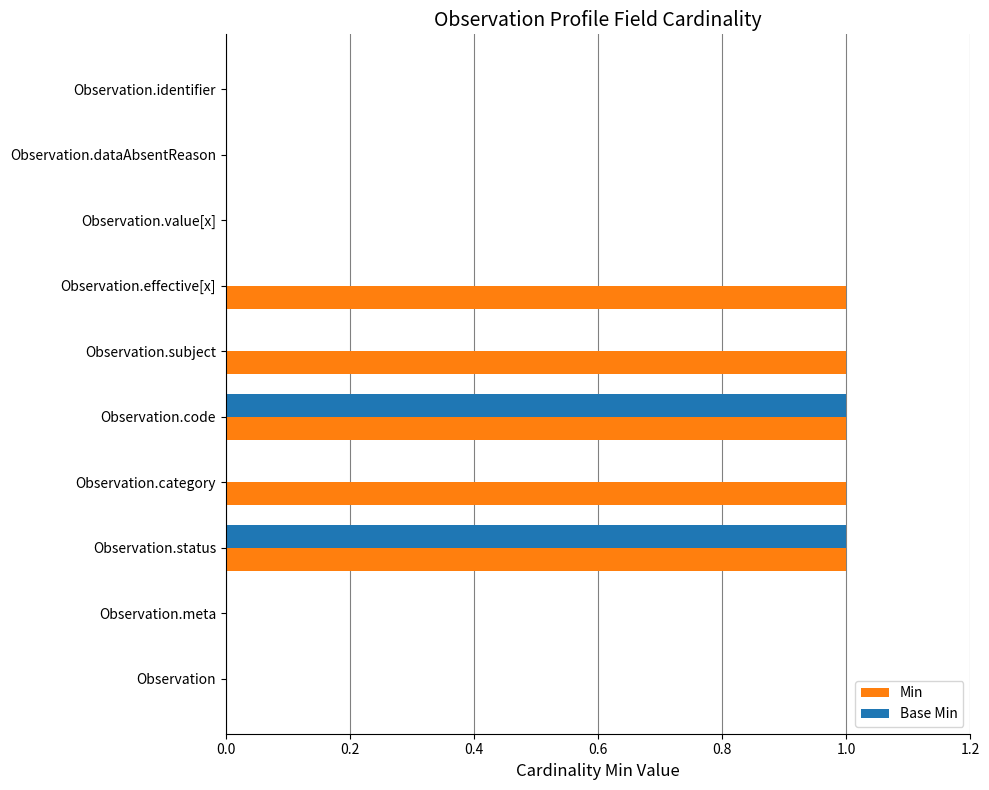

The value of Min at Observation is 0. True or false?

True